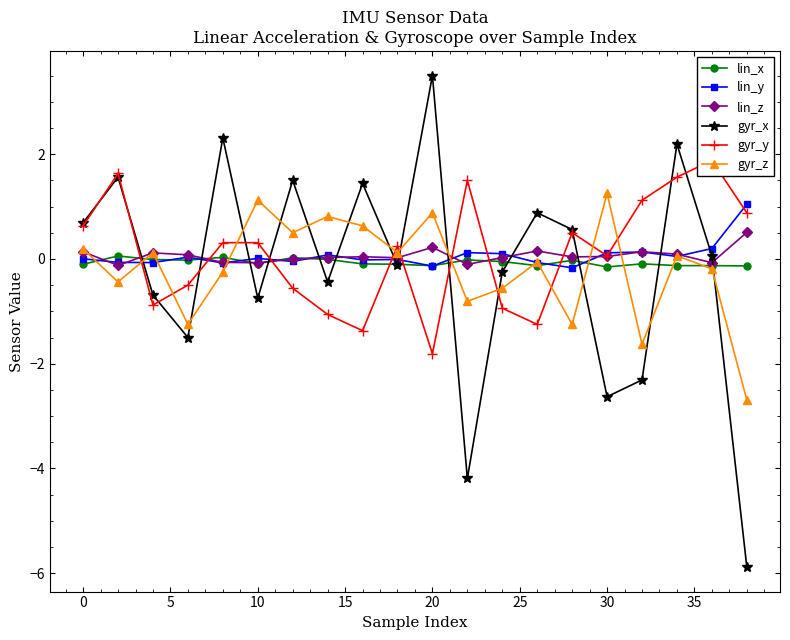

In lin_x, how many points are higher than both neighbors (excluding endpoints)?

6